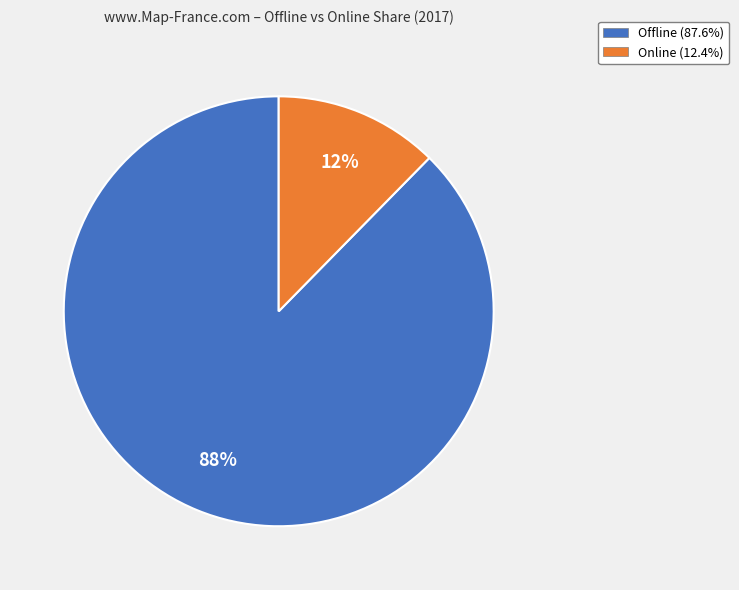

To the nearest percent, what is the combined percentage of Offline (87.6%) and Online (12.4%)?

100%